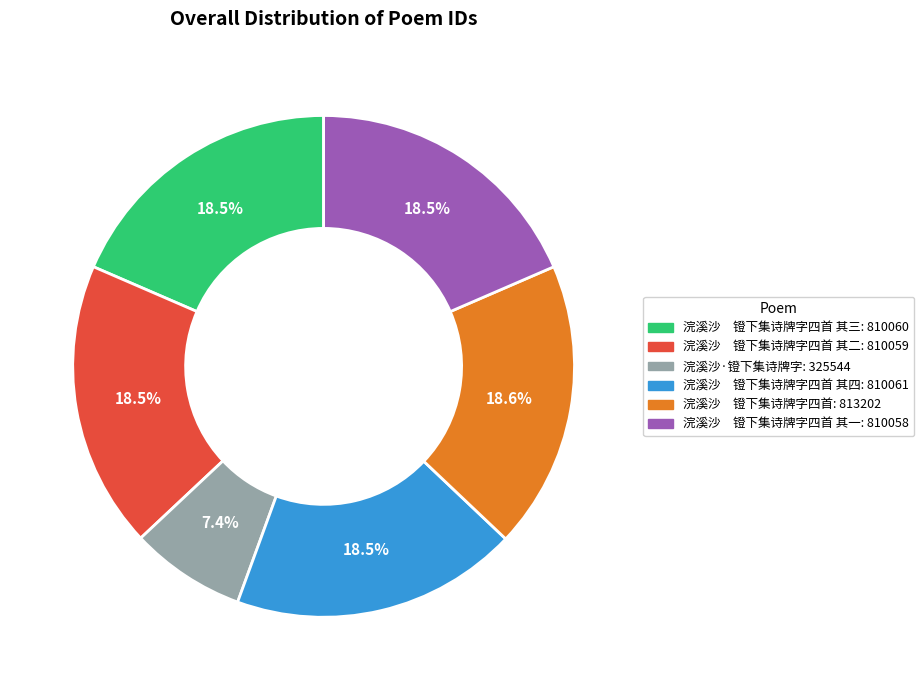

Is there a majority slice in this chart?

No